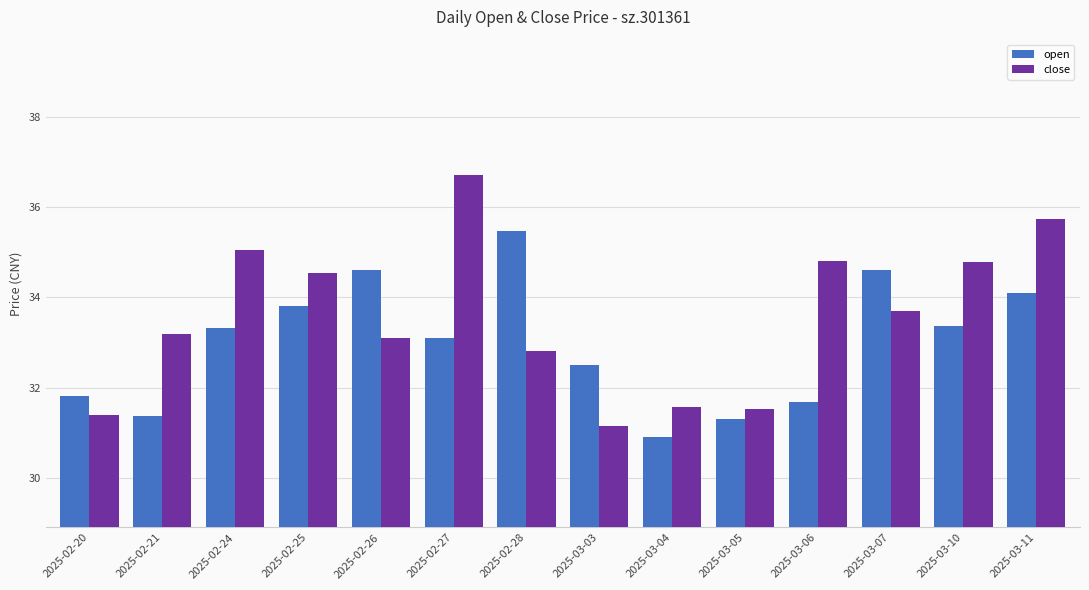

At which label is open closest to 33?

2025-02-27